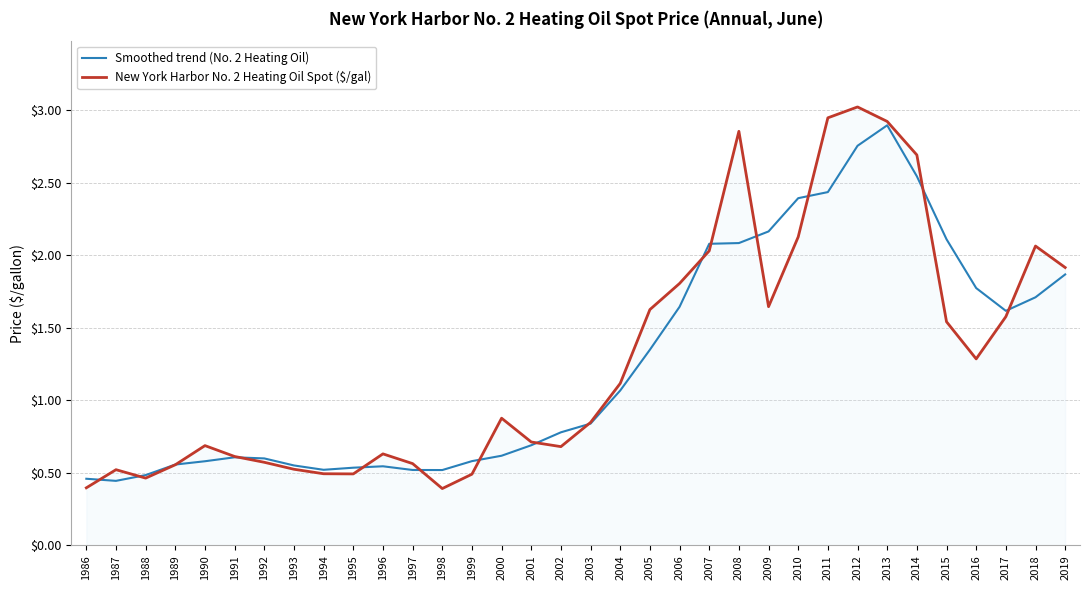

Between 1990 and 2019, which series saw the biggest shift?

Smoothed trend (No. 2 Heating Oil)